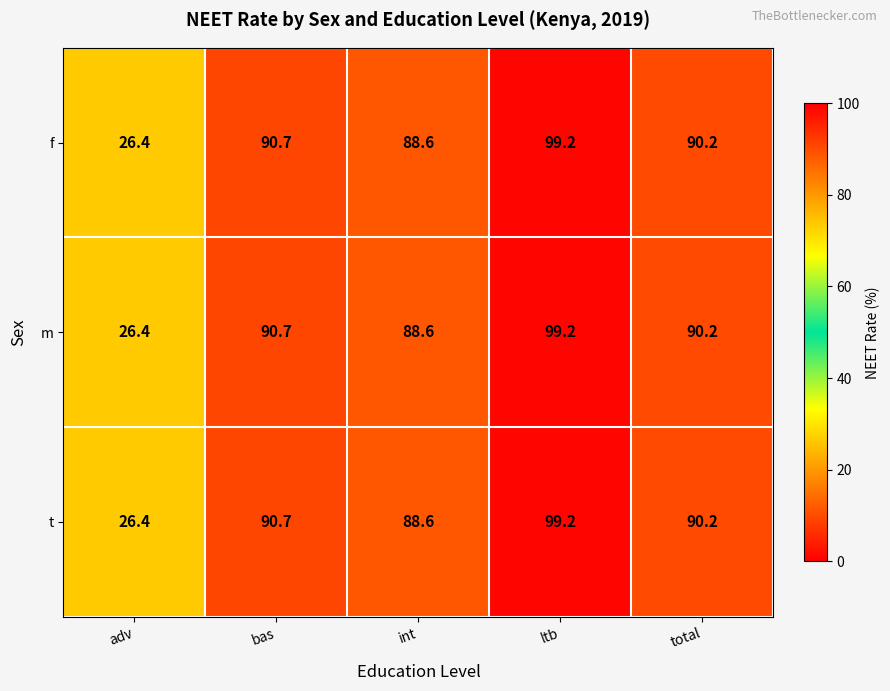

The value of t at total is 33.6. True or false?

False